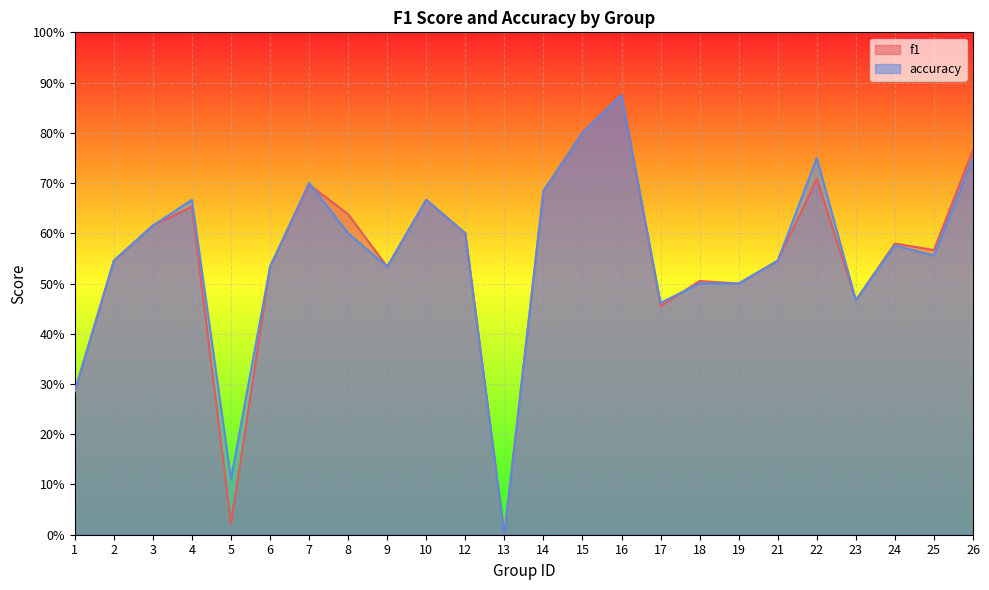

Reading left to right, transcribe all the data shown in this chart.

f1: 1=0.3	2=0.5	3=0.6	4=0.7	5=0.0	6=0.5	7=0.7	8=0.6	9=0.5	10=0.7	12=0.6	13=0.0	14=0.7	15=0.8	16=0.9	17=0.5	18=0.5	19=0.5	21=0.5	22=0.7	23=0.5	24=0.6	25=0.6	26=0.8
accuracy: 1=0.3	2=0.5	3=0.6	4=0.7	5=0.1	6=0.5	7=0.7	8=0.6	9=0.5	10=0.7	12=0.6	13=0.0	14=0.7	15=0.8	16=0.9	17=0.5	18=0.5	19=0.5	21=0.5	22=0.8	23=0.5	24=0.6	25=0.6	26=0.8